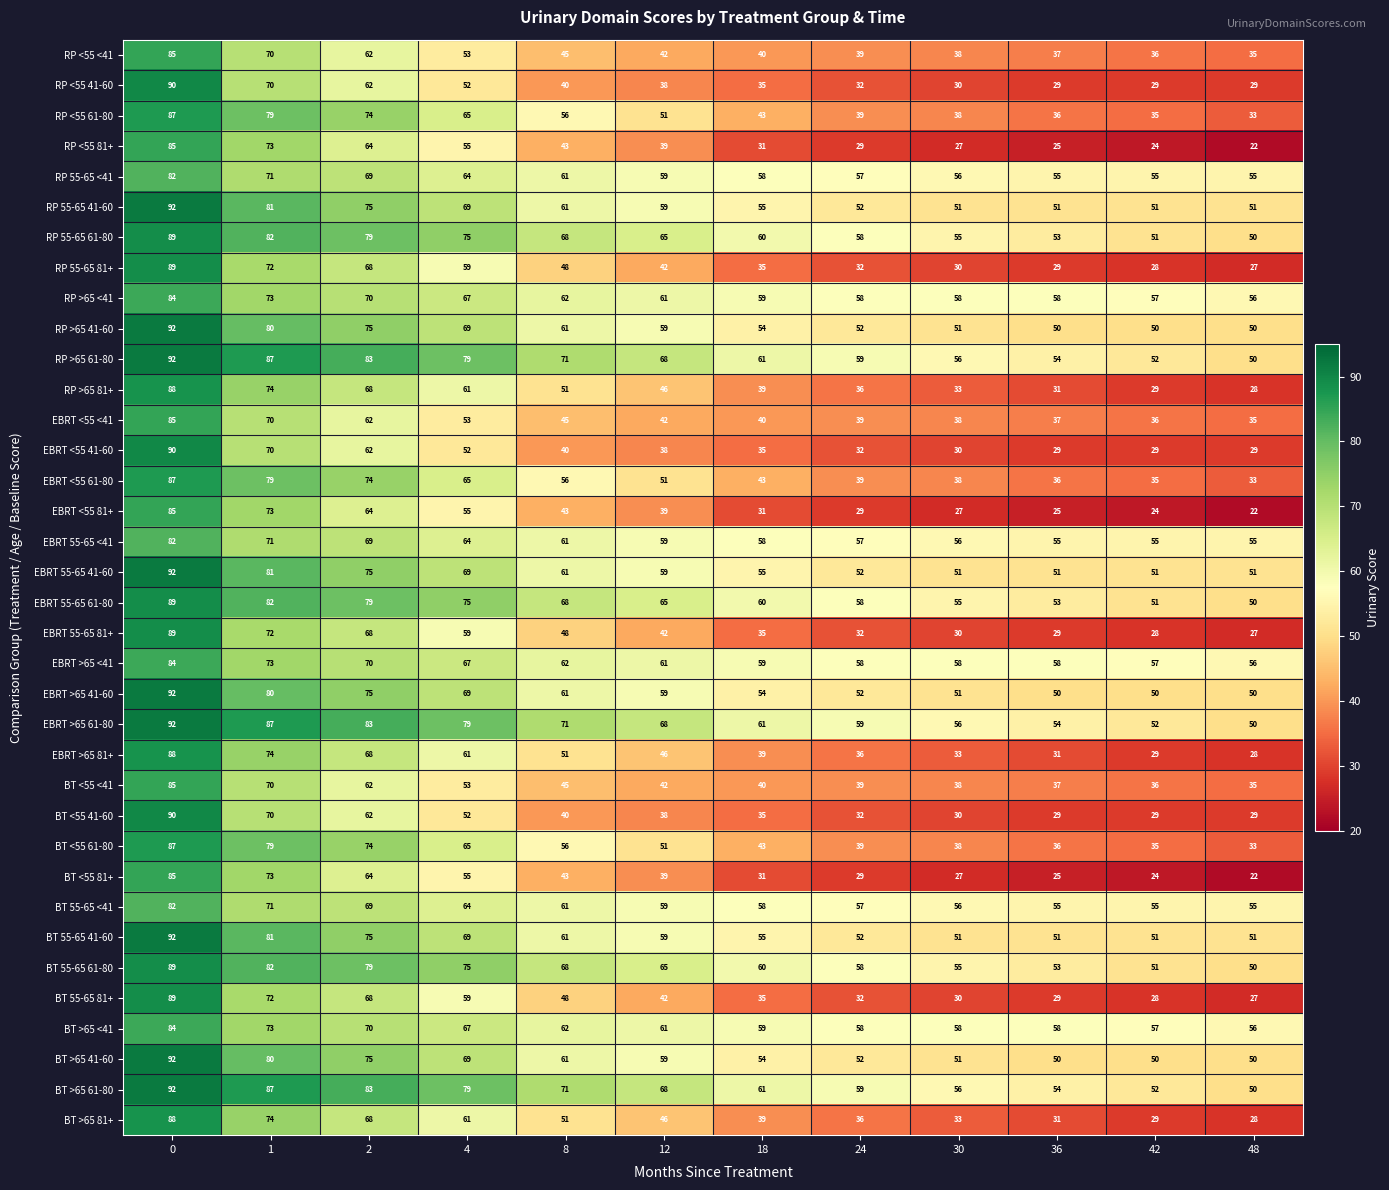

Read the BT 55-65 61-80 value at 42, to the nearest 5.

50